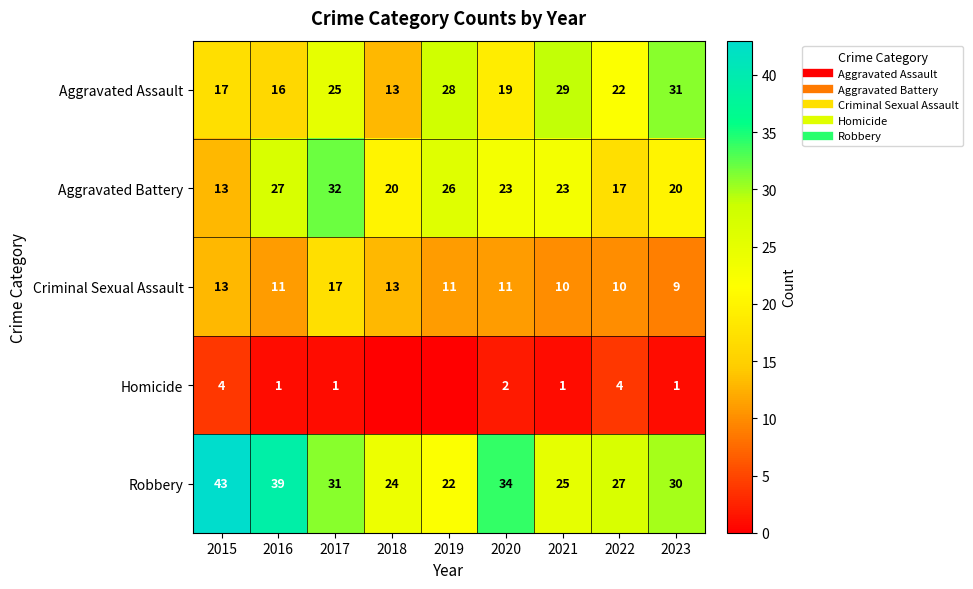

What is the spread (max minus min) of values at 2023?

30